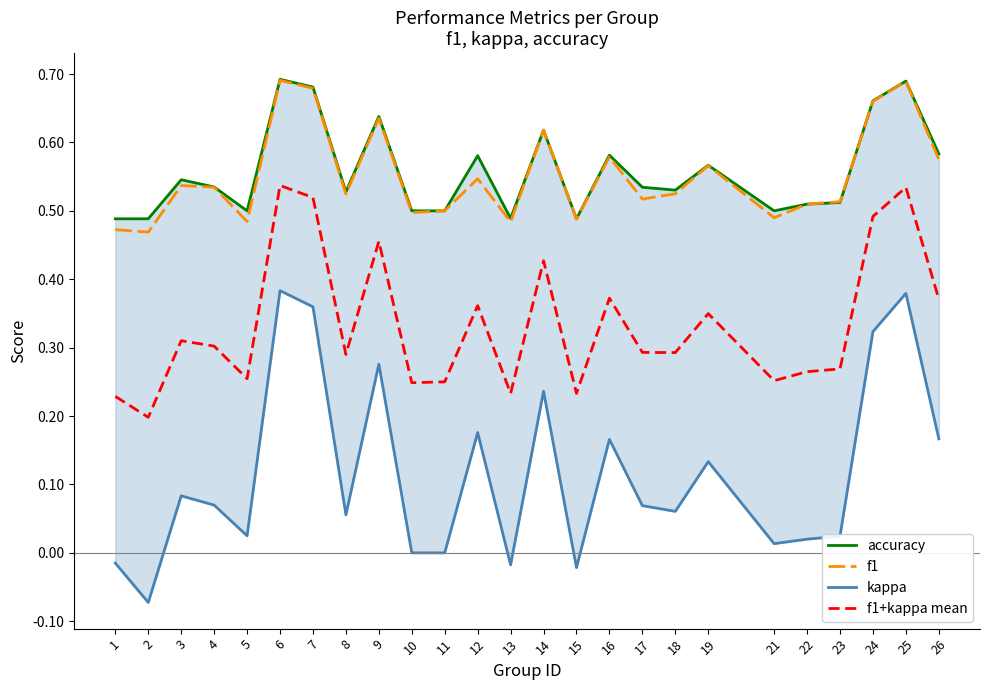

Reading left to right, list all the values displayed in this chart.

accuracy: 0.5	0.5	0.5	0.5	0.5	0.7	0.7	0.5	0.6	0.5	0.5	0.6	0.5	0.6	0.5	0.6	0.5	0.5	0.6	0.5	0.5	0.5	0.7	0.7	0.6
f1: 0.5	0.5	0.5	0.5	0.5	0.7	0.7	0.5	0.6	0.5	0.5	0.5	0.5	0.6	0.5	0.6	0.5	0.5	0.6	0.5	0.5	0.5	0.7	0.7	0.6
kappa: -0.0	-0.1	0.1	0.1	0.0	0.4	0.4	0.1	0.3	0.0	0.0	0.2	-0.0	0.2	-0.0	0.2	0.1	0.1	0.1	0.0	0.0	0.0	0.3	0.4	0.2
f1+kappa mean: 0.2	0.2	0.3	0.3	0.3	0.5	0.5	0.3	0.5	0.2	0.2	0.4	0.2	0.4	0.2	0.4	0.3	0.3	0.3	0.3	0.3	0.3	0.5	0.5	0.4